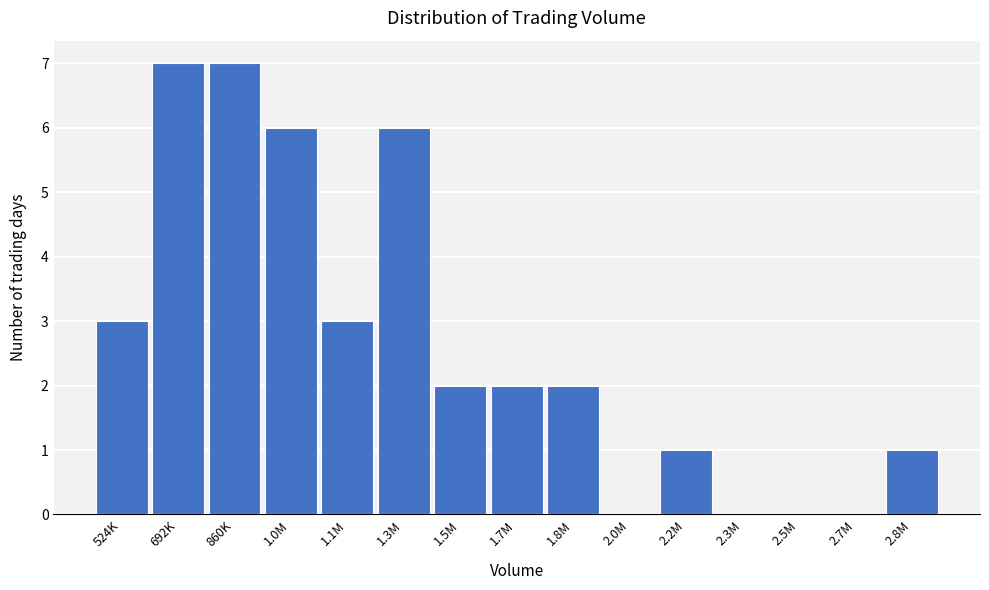

Reading left to right, list all the values displayed in this chart.

524K=3	692K=7	860K=7	1.0M=6	1.1M=3	1.3M=6	1.5M=2	1.7M=2	1.8M=2	2.0M=0	2.2M=1	2.3M=0	2.5M=0	2.7M=0	2.8M=1